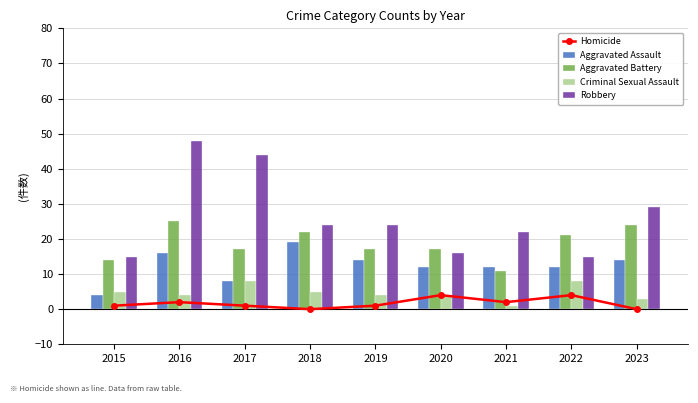

At 2019, list the series in order from largest to smallest.

Robbery, Aggravated Battery, Aggravated Assault, Criminal Sexual Assault, Homicide